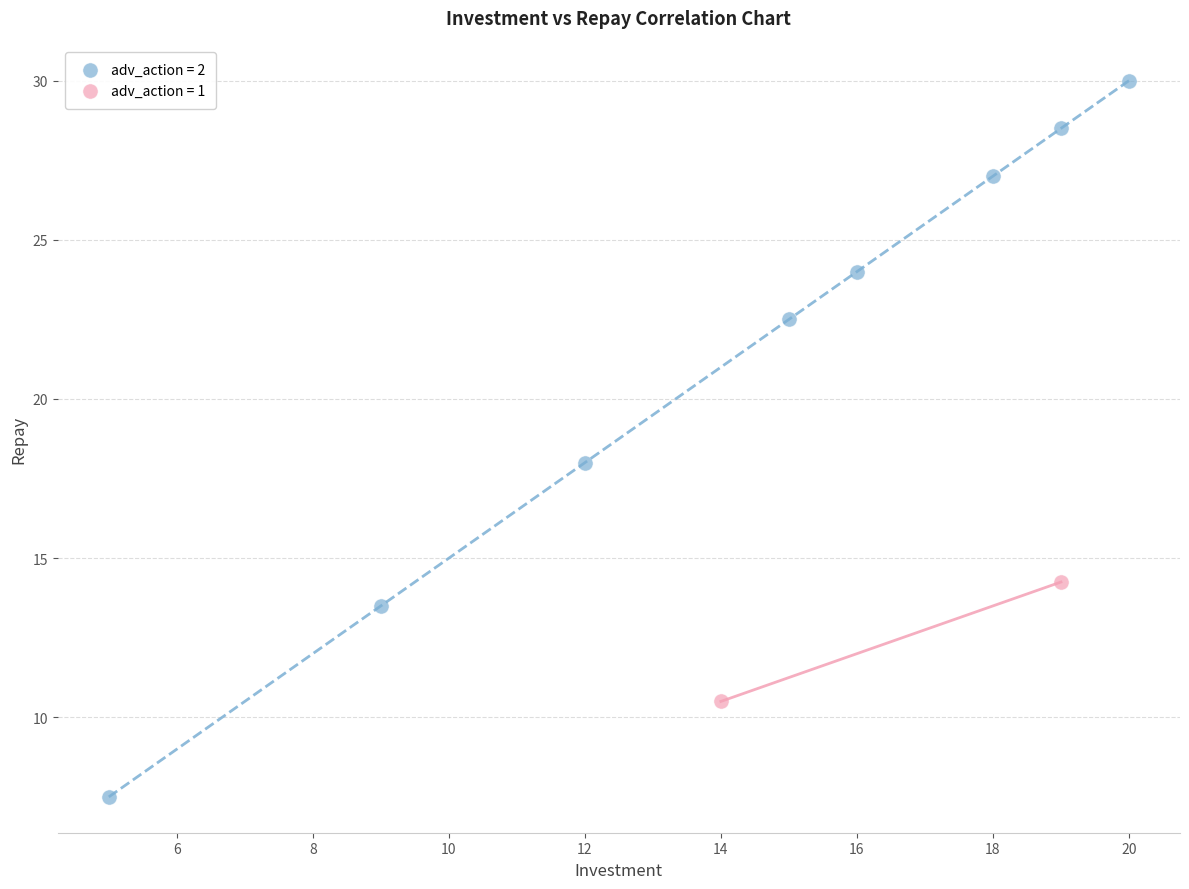

Which series has the widest spread of Y values?

adv_action = 2